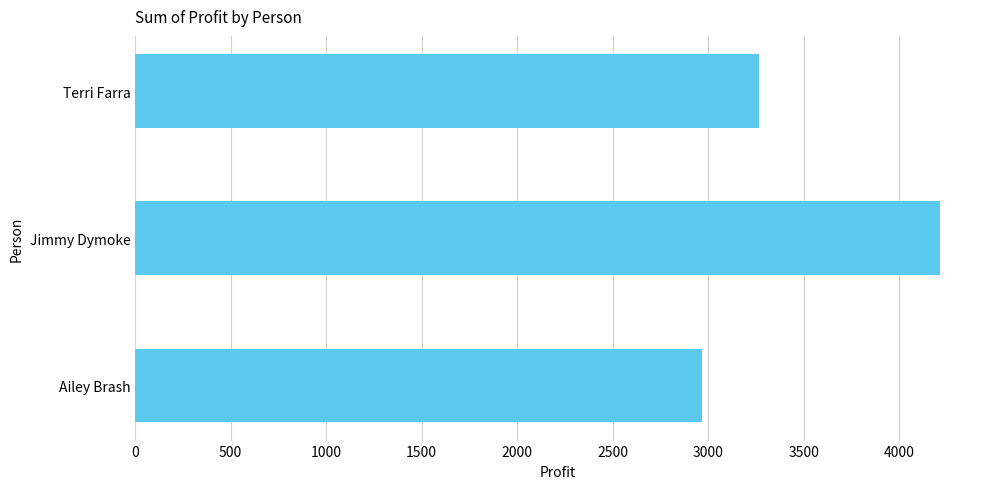

At which label is the value closest to 3590?

Terri Farra